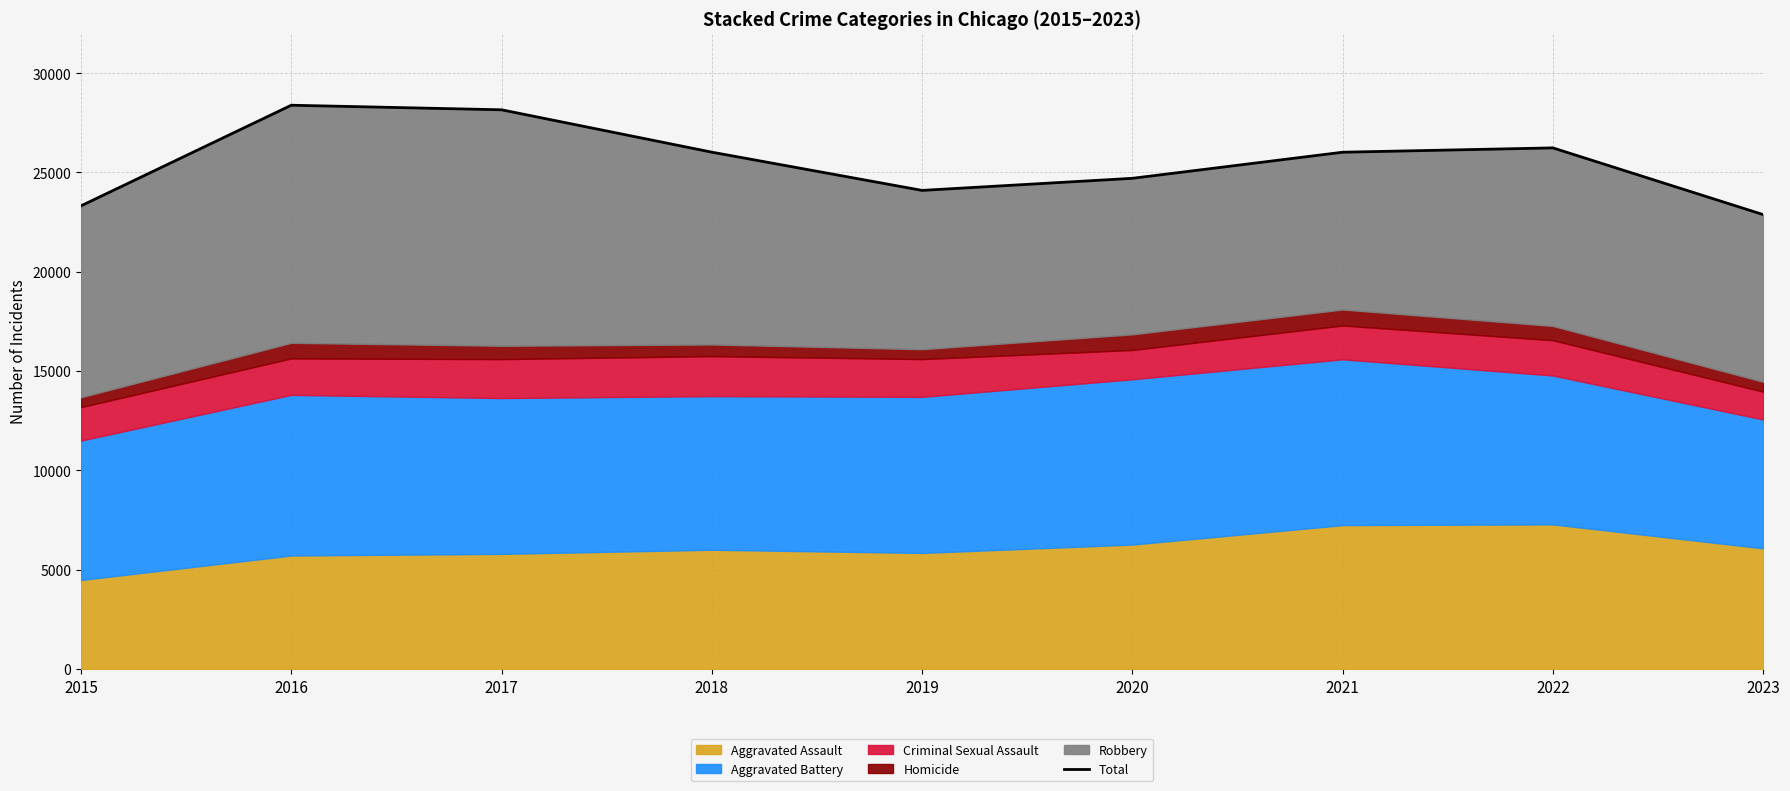

What is the sum of the values at 2020 and 2019?

48792